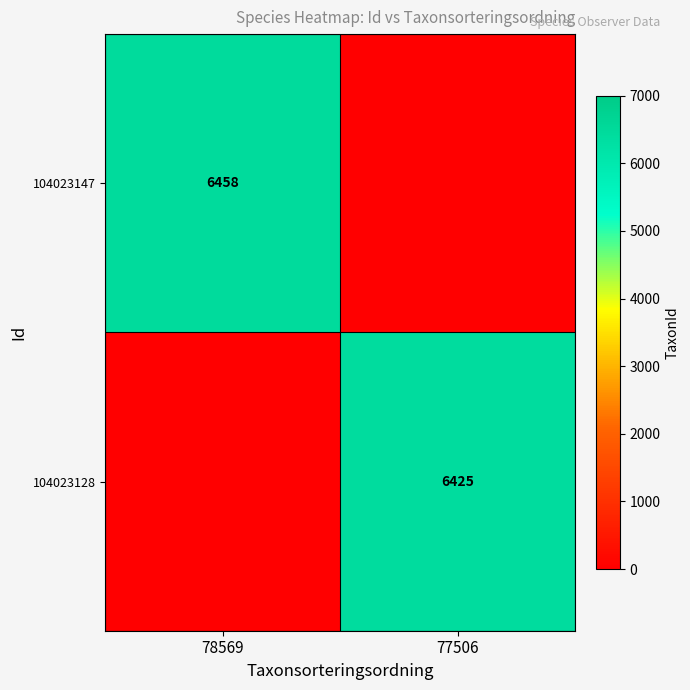

The value of 104023147 at 78569 is 8777. True or false?

False